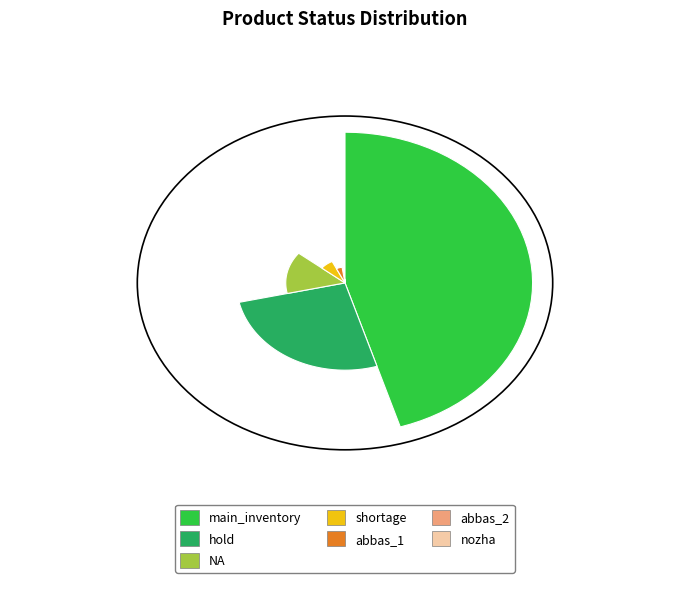

The main_inventory slice represents 55% of the pie. True or false?

False